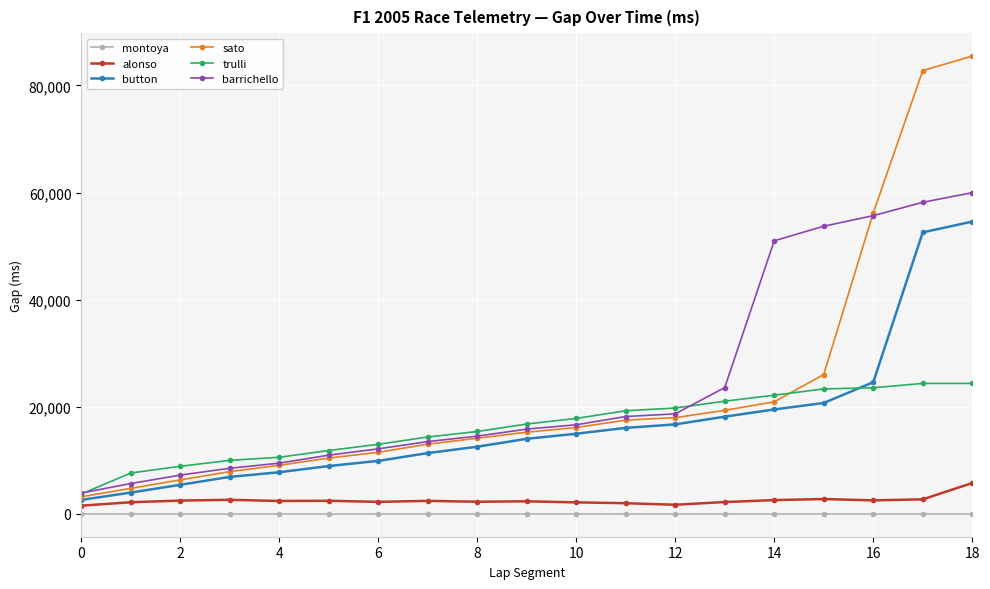

At how many categories does at least one series exceed 44699?

5